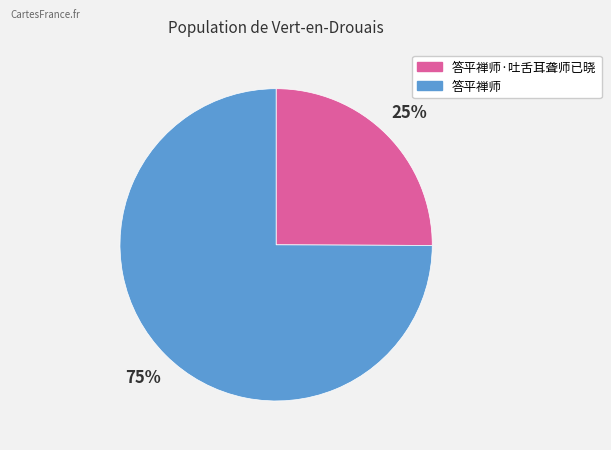

True or false: 答平禅师·吐舌耳聋师已晓 accounts for 25% of the total.

True